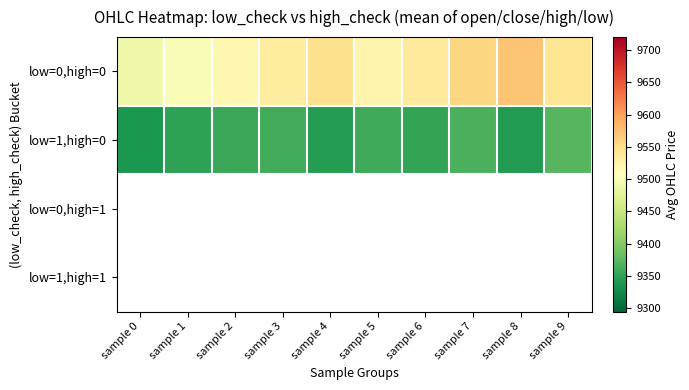

Between sample 0 and sample 4, which series saw the biggest shift?

low=0,high=0